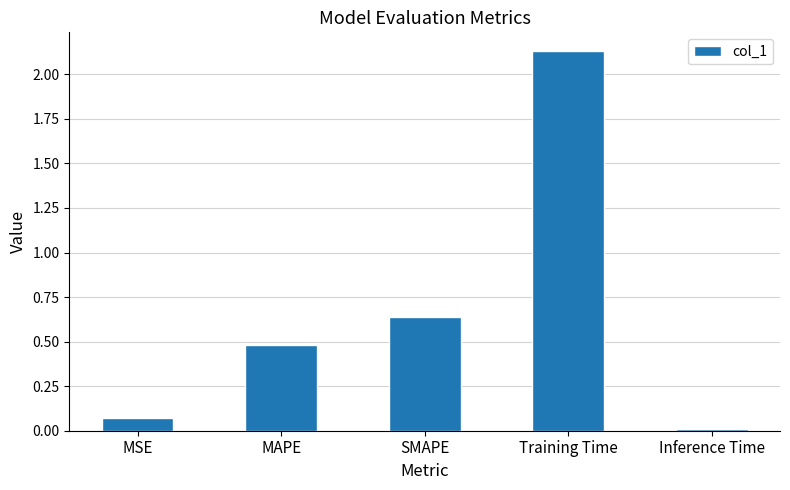

Which category has the highest value across all series?

Training Time